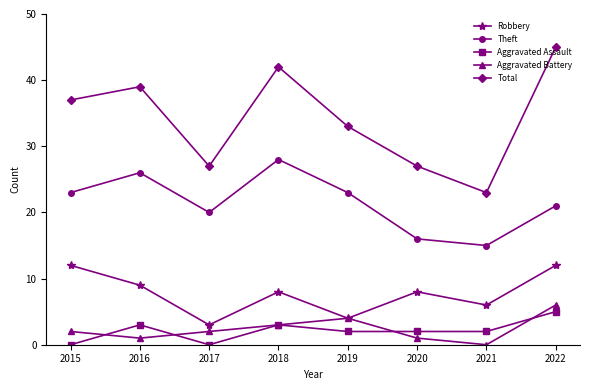

True or false: Aggravated Battery has more than 2 points higher than both neighbors.

False